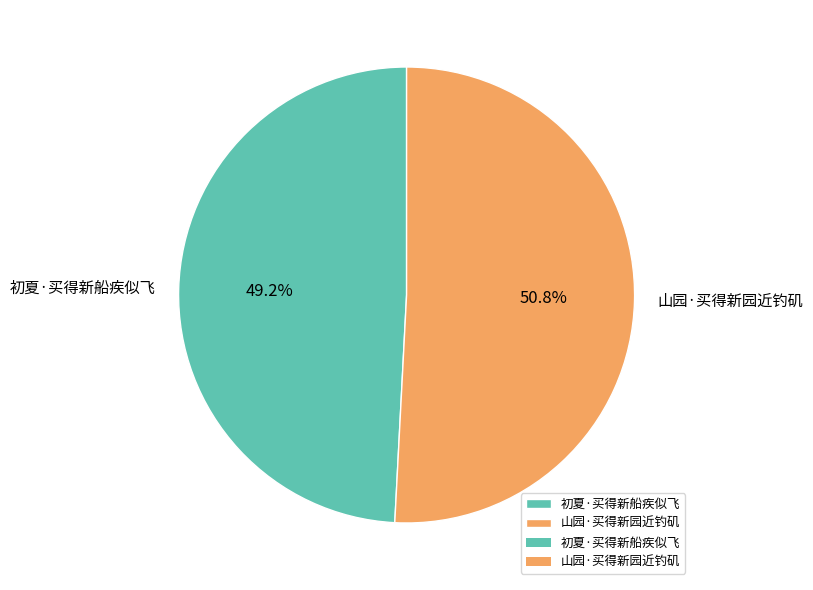

Which category has the biggest portion of the pie?

山园·买得新园近钓矶